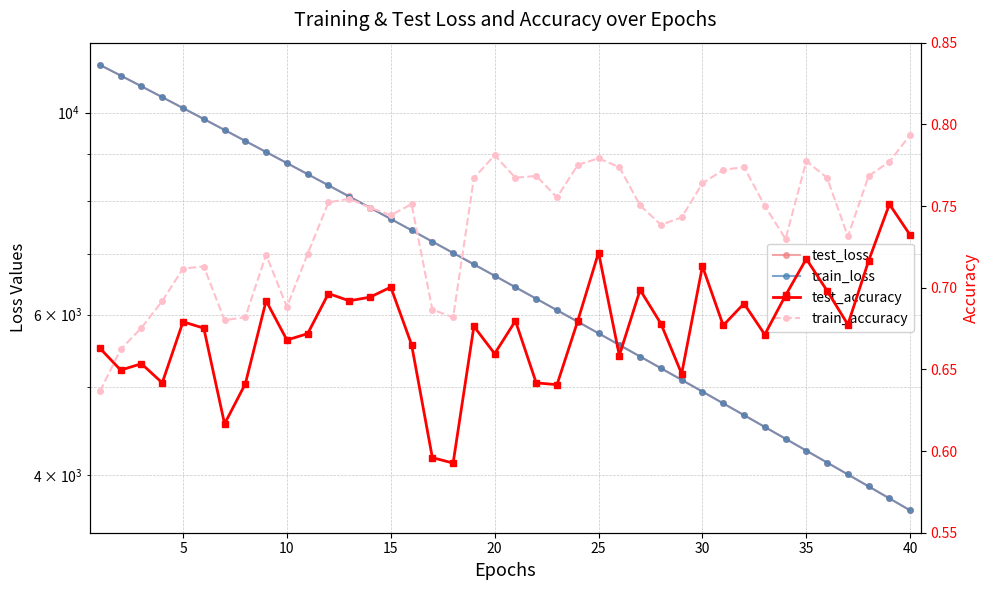

What is the total value across all series at 15?

15283.5